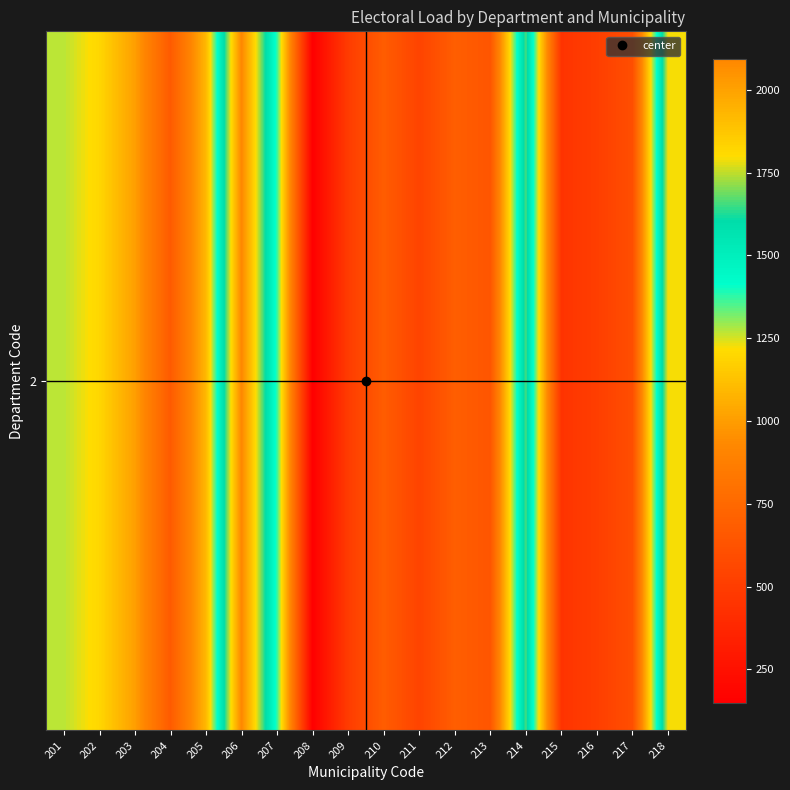

Is it true that the value at 209 is 495?

True